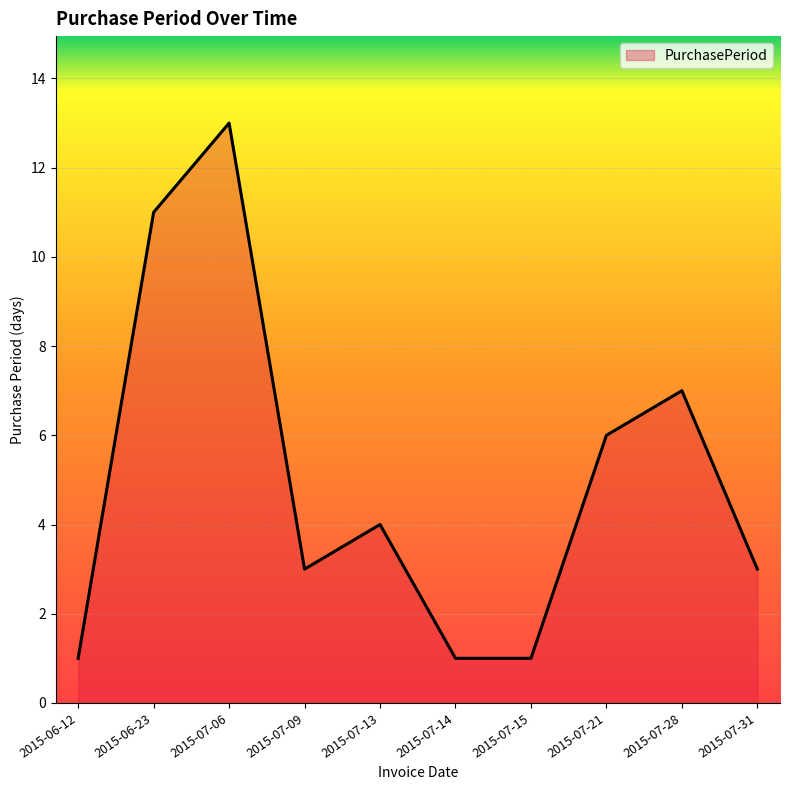

Which category has the highest value across all series?

2015-07-06